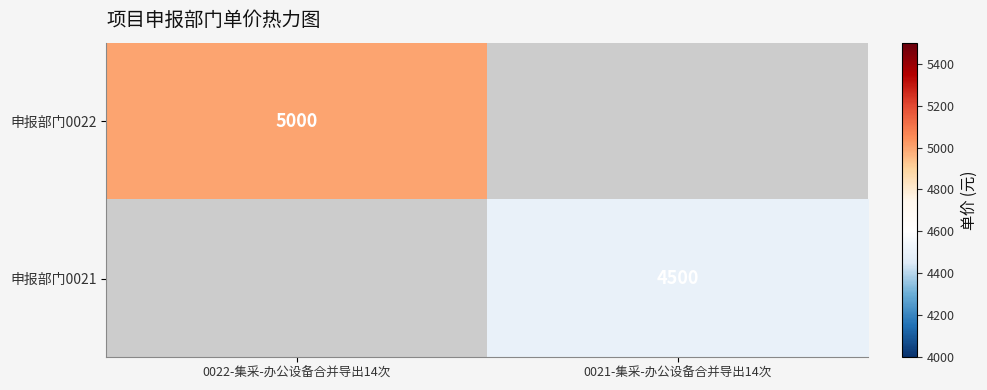

True or false: 申报部门0022 has a value of 1536 at 0022-集采-办公设备合并导出14次.

False